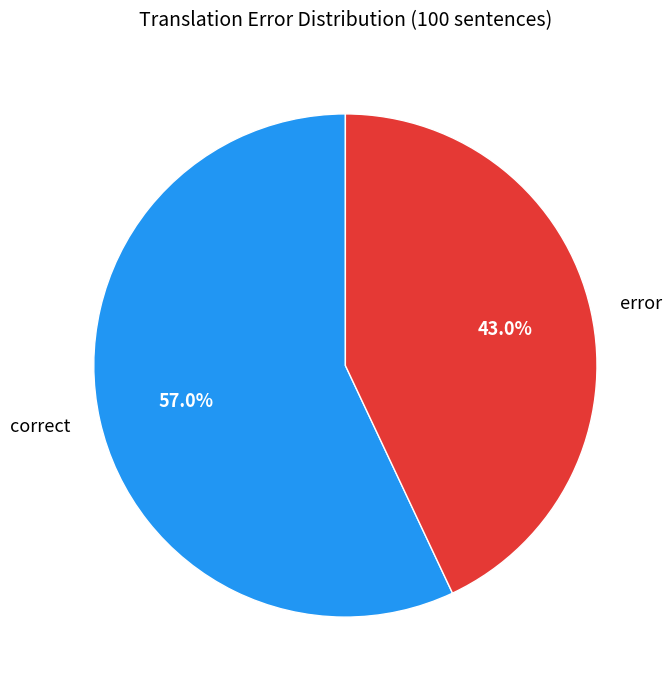

Which slice is the largest?

correct